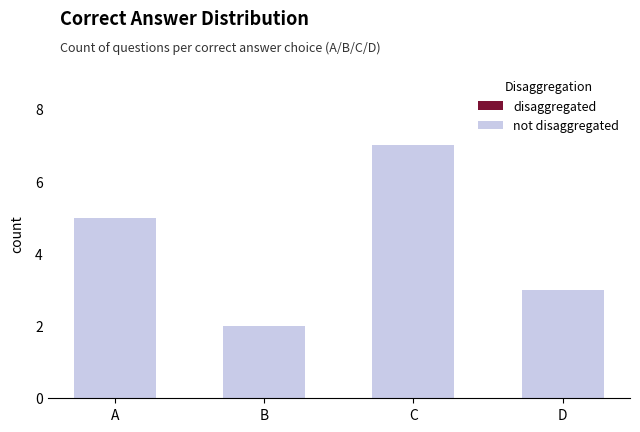

Are the bars horizontal?

No